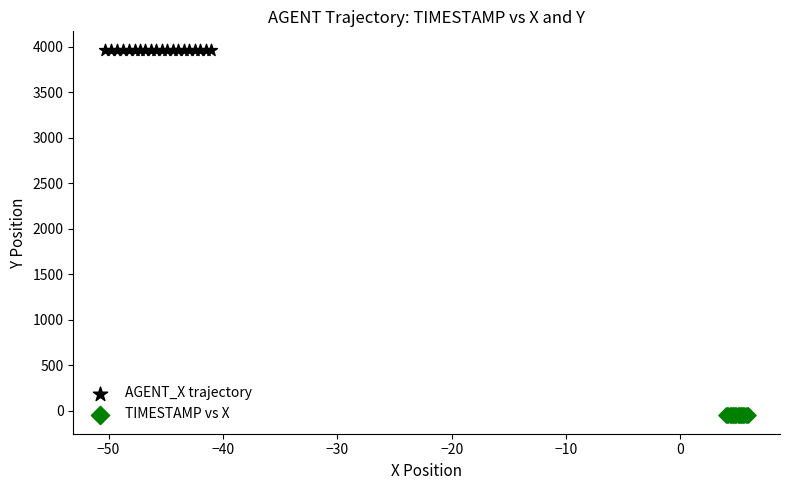

Which series reaches the maximum Y coordinate?

AGENT_X trajectory